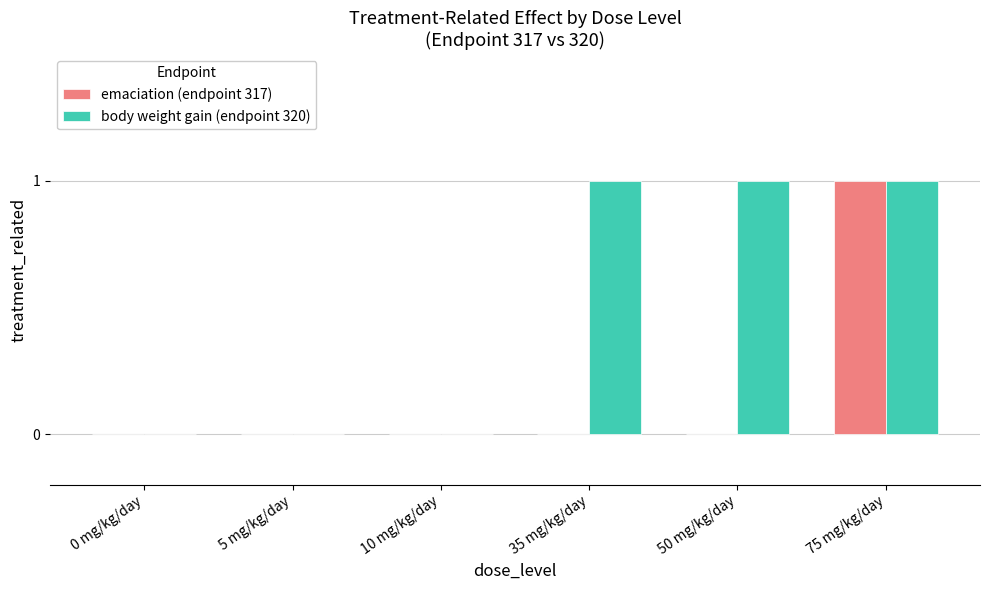

Count the emaciation (endpoint 317) values in the range 0 to 1.

6